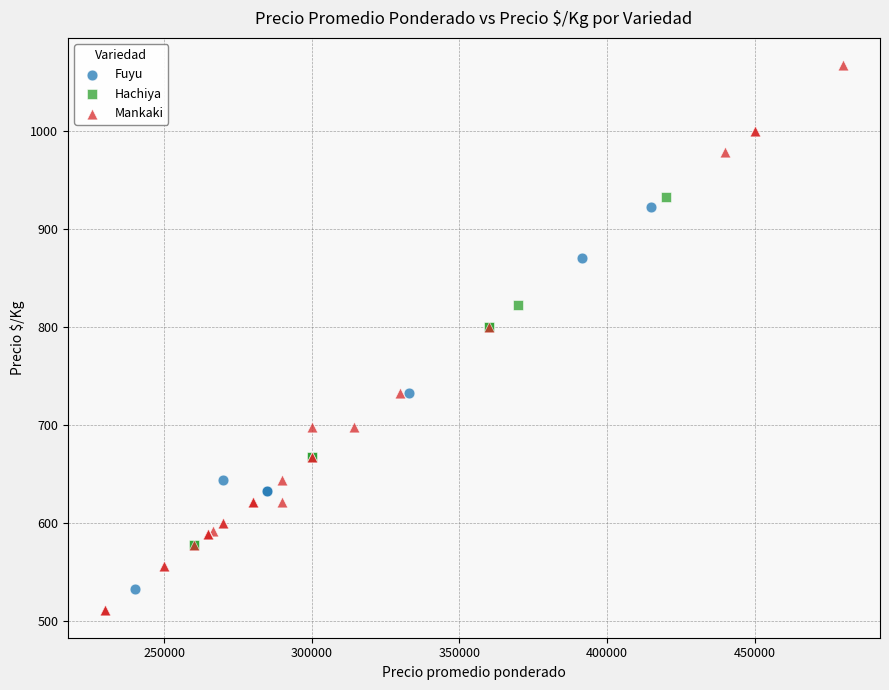

Which series reaches the maximum Y coordinate?

Mankaki